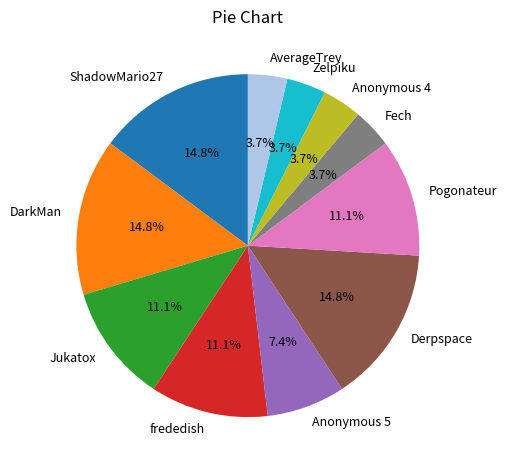

What is the ratio of the value at Anonymous 5 to the value at Fech?

2.0